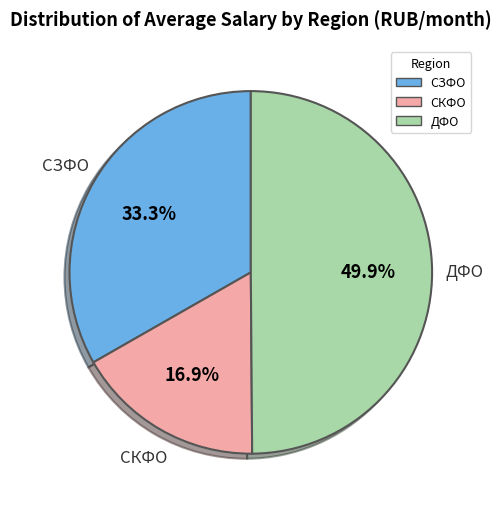

How many segments does this pie chart have?

3